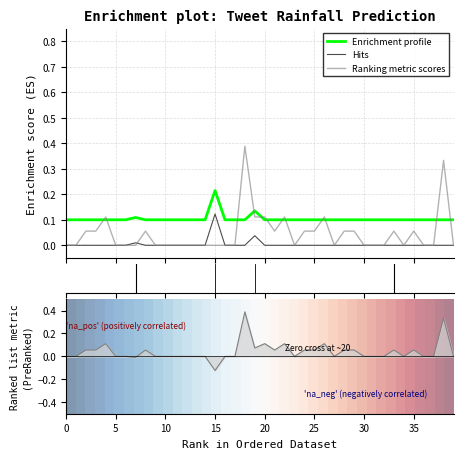

Is it true that Hits equals 0.0 at 0?

True